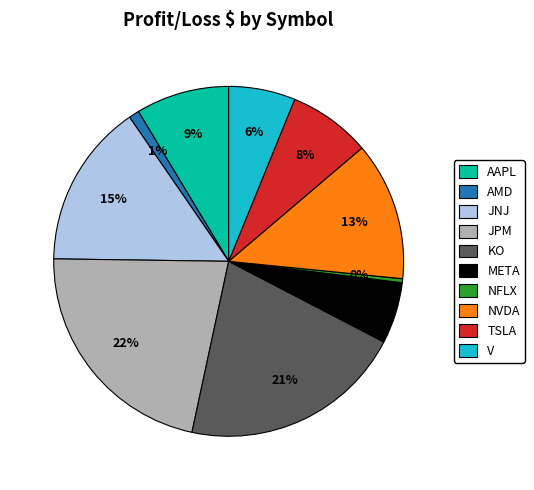

Is it true that NFLX is 0% of the pie?

True